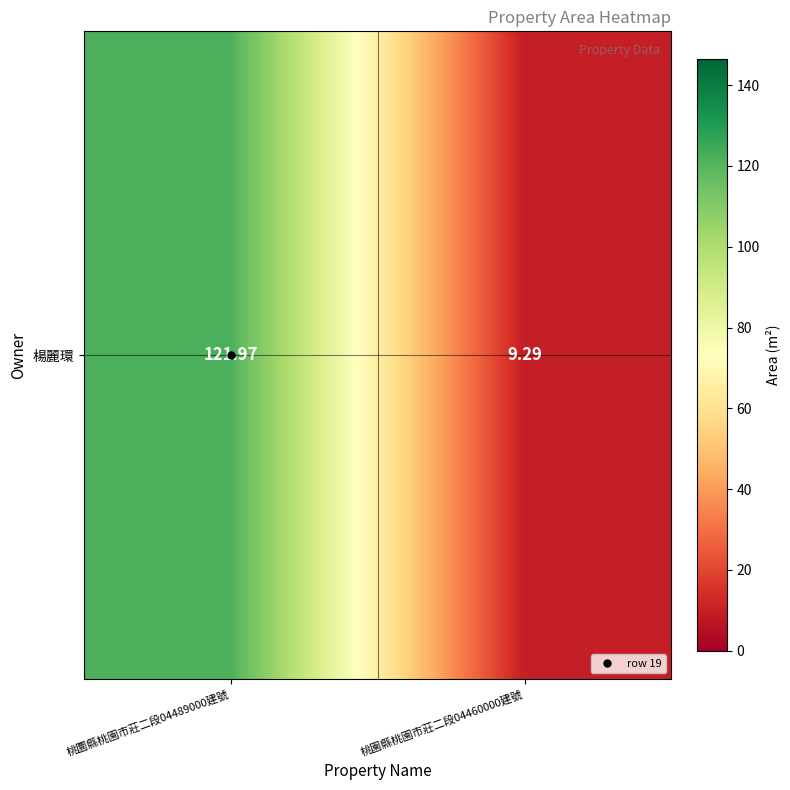

The chart shows a value of 9.3 at 桃園縣桃園市莊二段04460000建號. True or false?

True